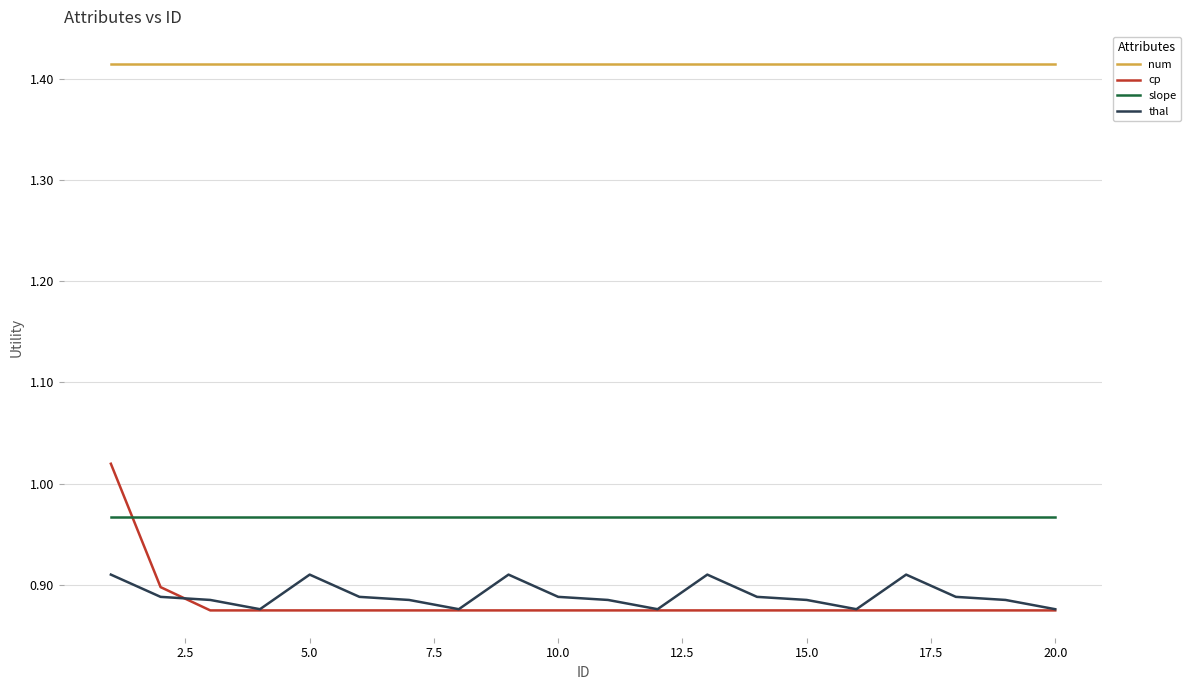

Rank the series by their maximum value, from highest to lowest.

num, cp, slope, thal